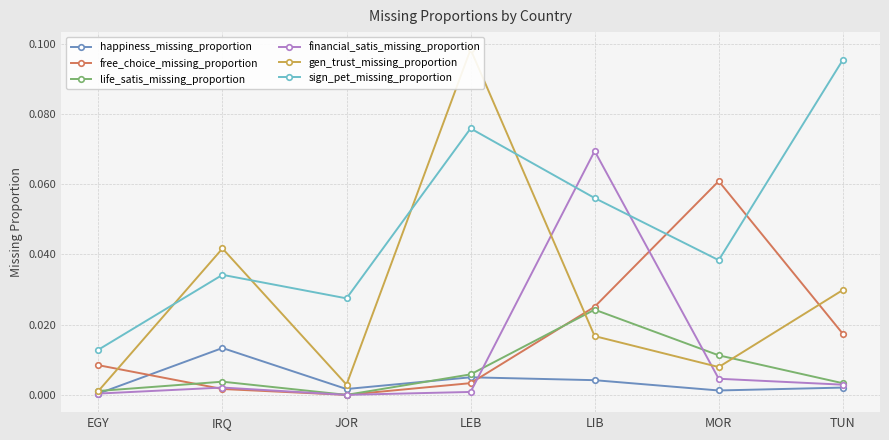

How many positive values does the free_choice_missing_proportion series have?

6